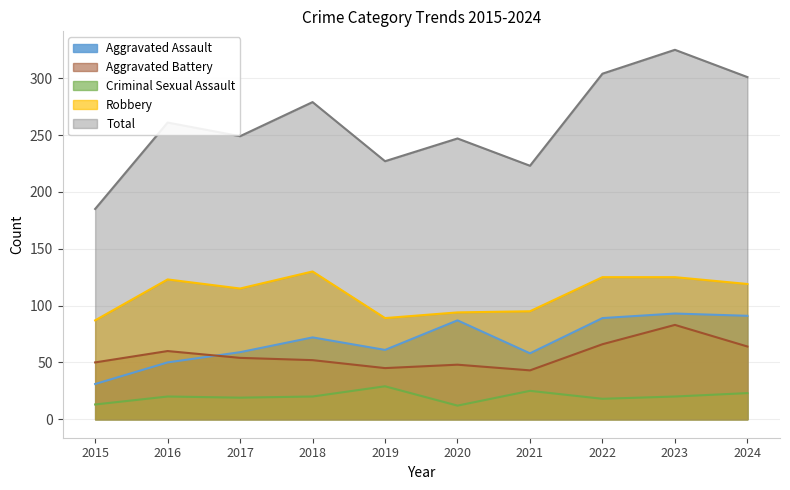

Is the value of Robbery at 2021 greater than the value of Criminal Sexual Assault at 2018?

Yes